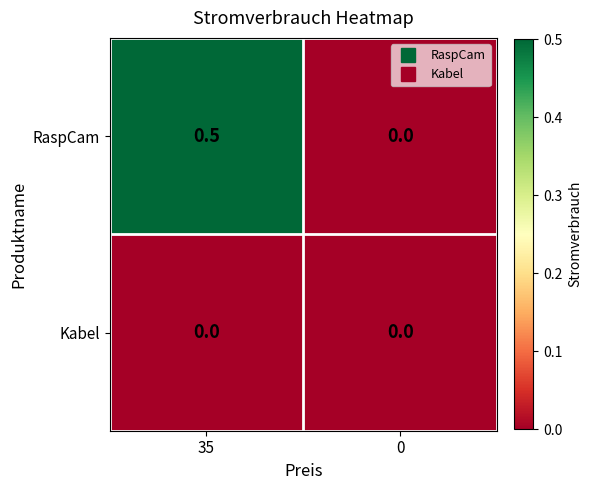

At which category does the chart reach its peak across all series?

35